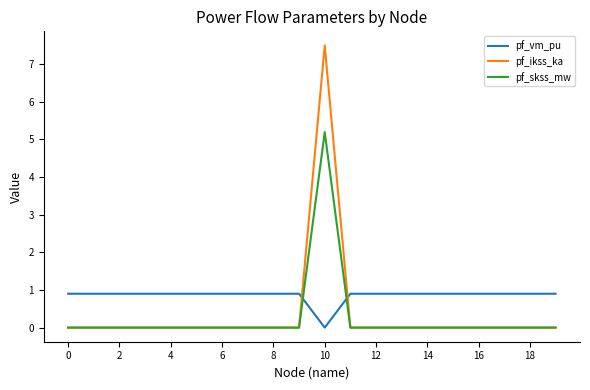

Which series has the widest spread of values?

pf_ikss_ka